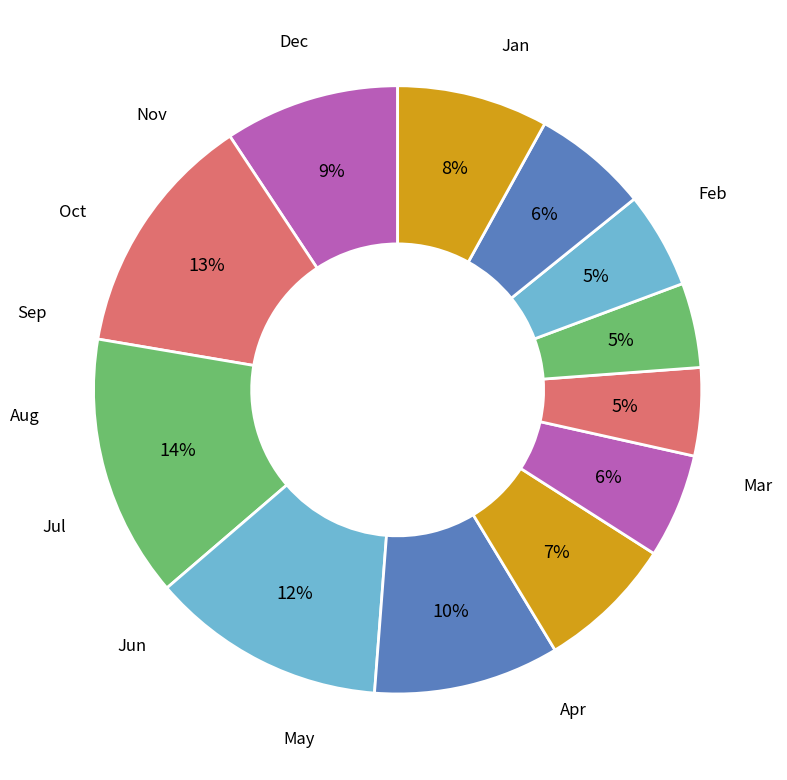

How many segments does this pie chart have?

12